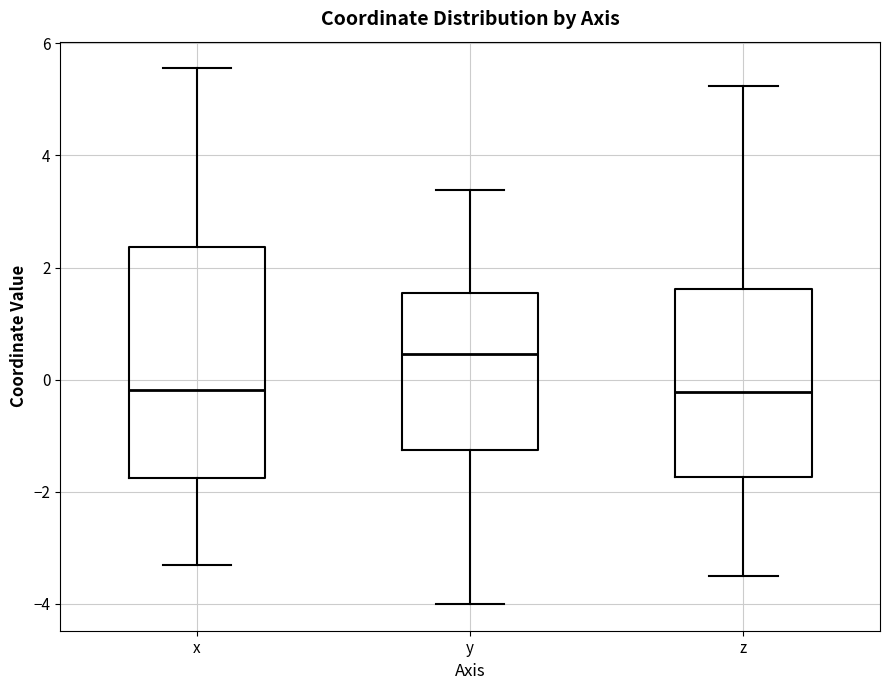

Where is the lower edge of the box for x on the y-axis? The values are not printed on the chart, so give them approximately, as read against the axis.

-1.8